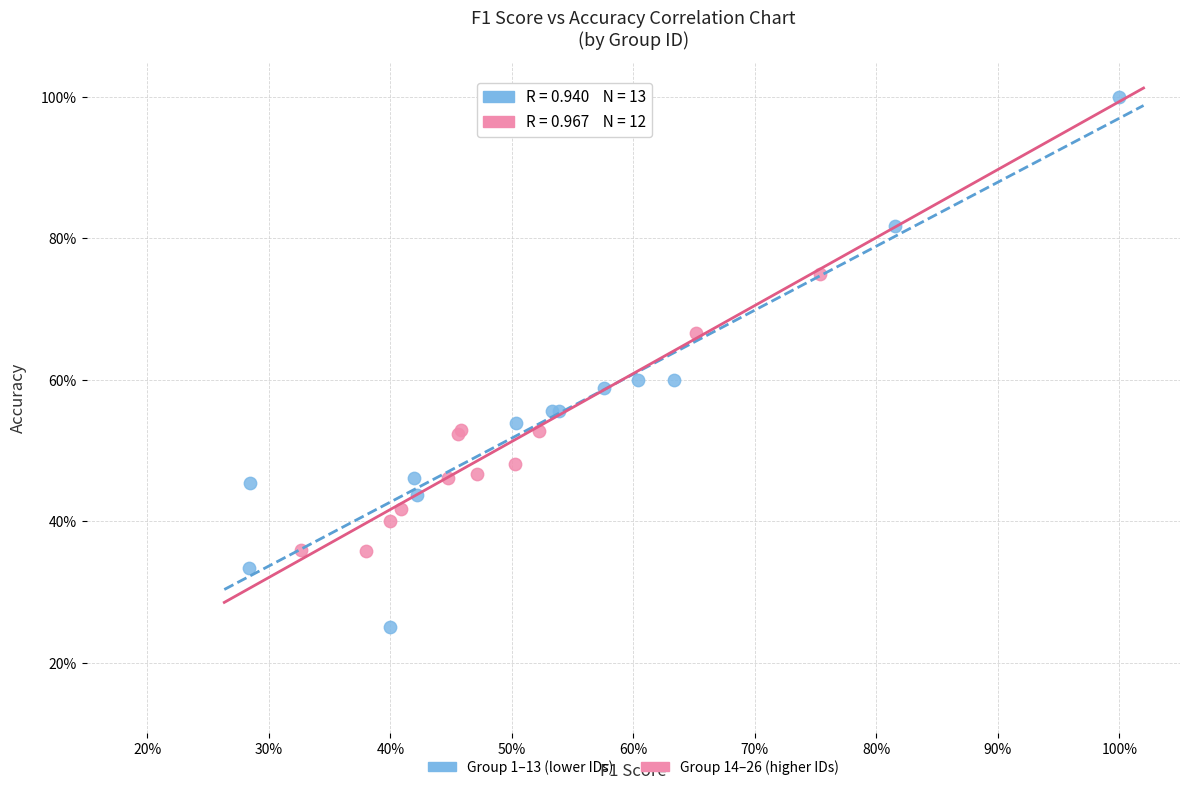

Which series contains the lowest Y value?

Group 1–13 (lower IDs)